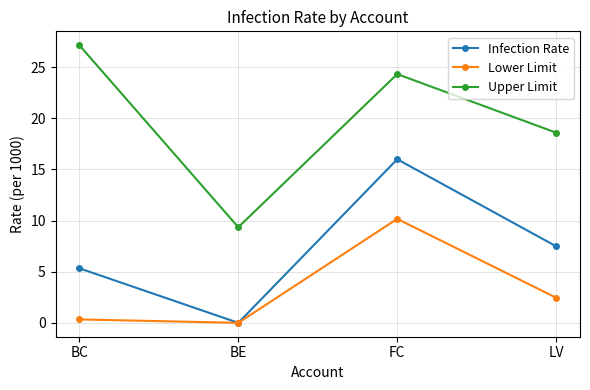

What is the label of the 1st point from the left?

BC